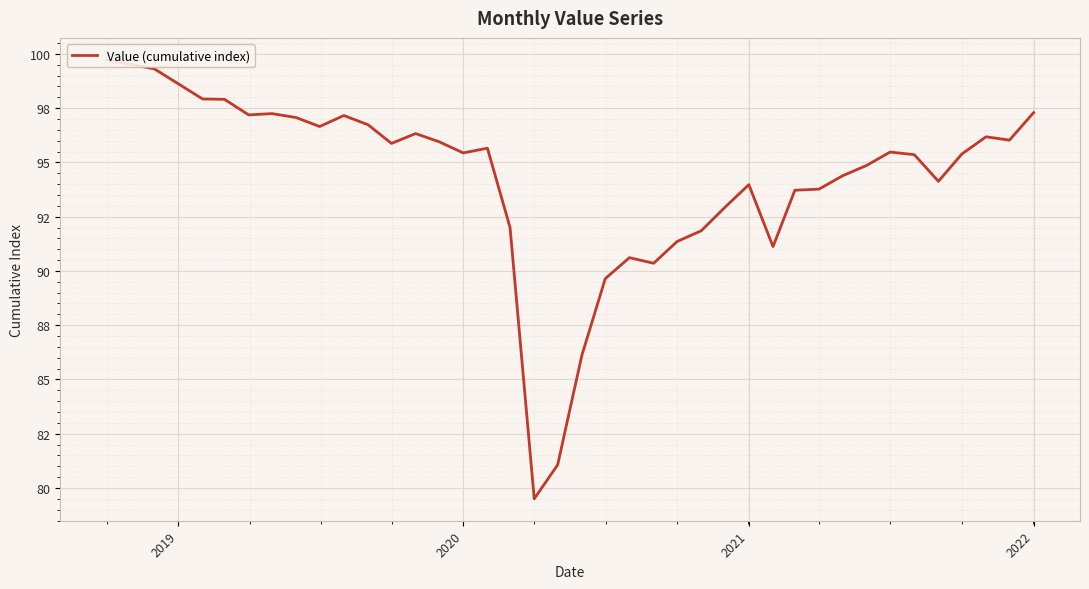

Count the number of data series in this chart.

1